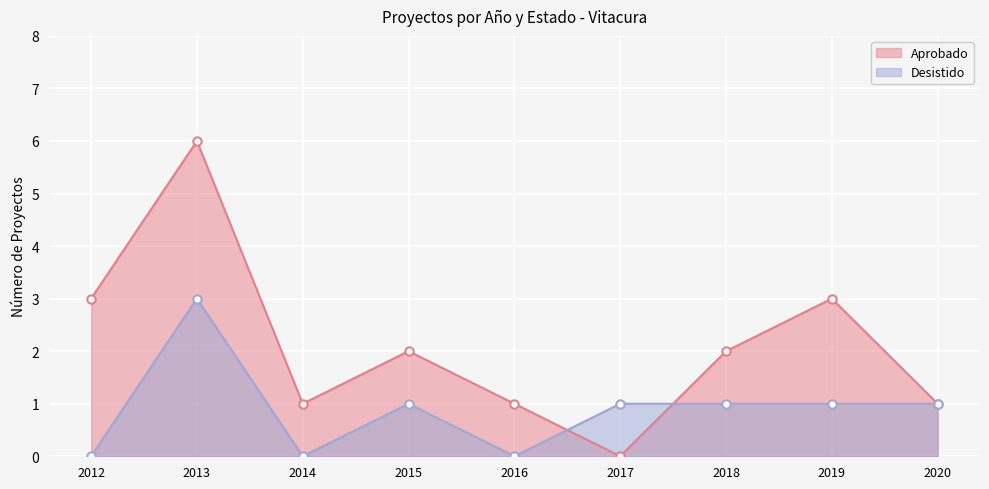

Reading left to right, what are all the values shown in this chart?

Aprobado: 3	6	1	2	1	0	2	3	1
Desistido: 0	3	0	1	0	1	1	1	1